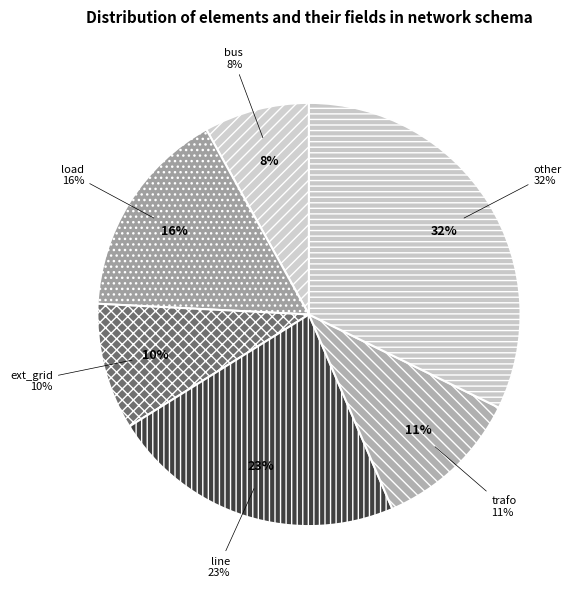

Is the sum of load and other greater than half?

No